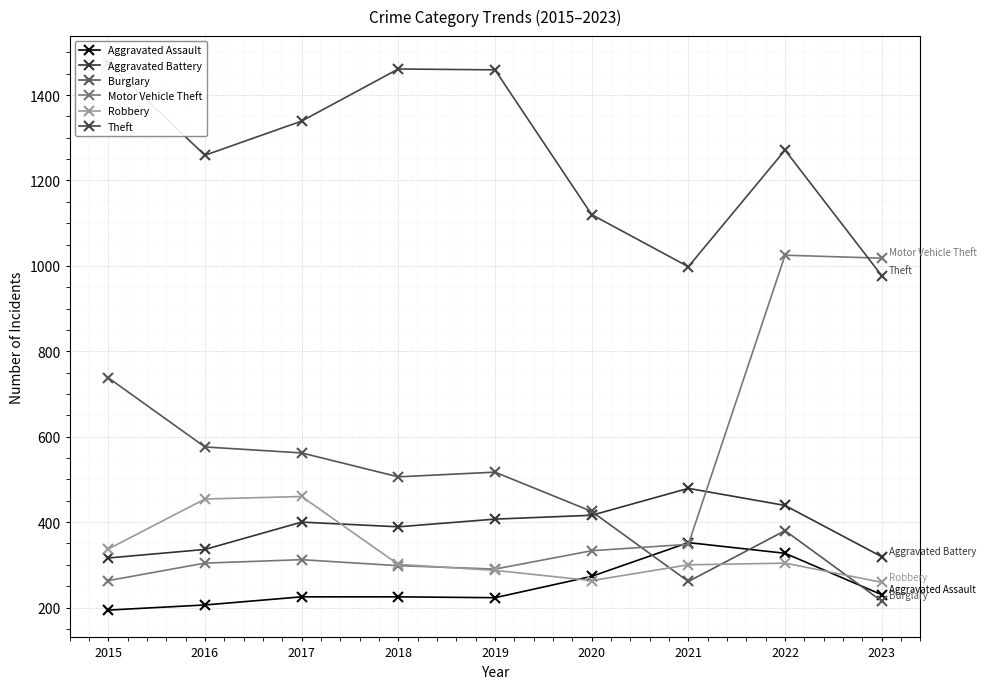

The Aggravated Battery series shows 73 at 2016. True or false?

False